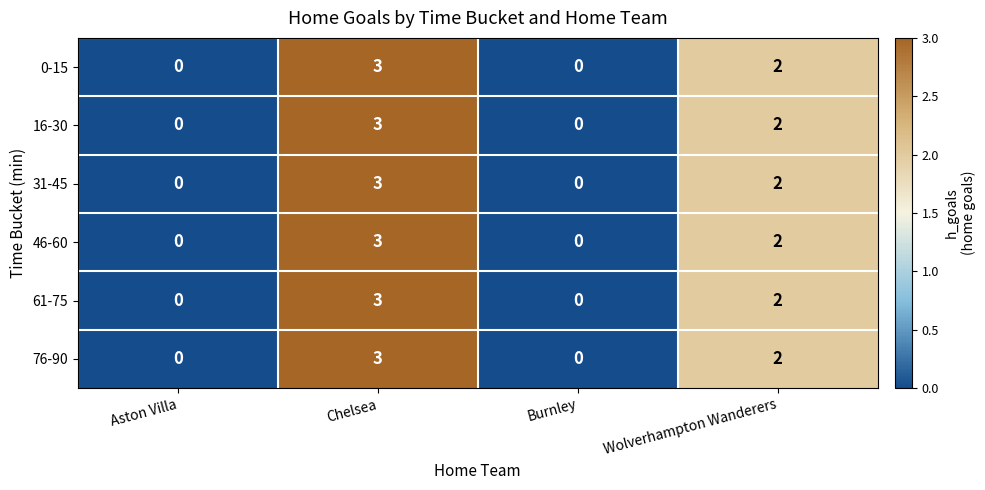

What is the difference between the maximum and minimum values in the 46-60 series?

3